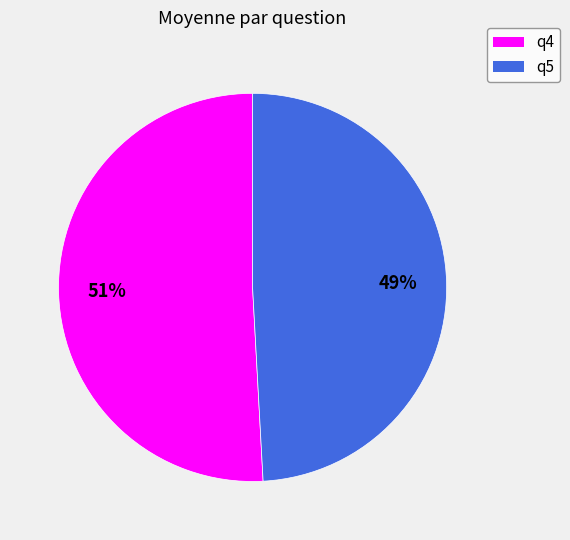

To the nearest percent, what is the combined percentage of q5 and q4?

100%